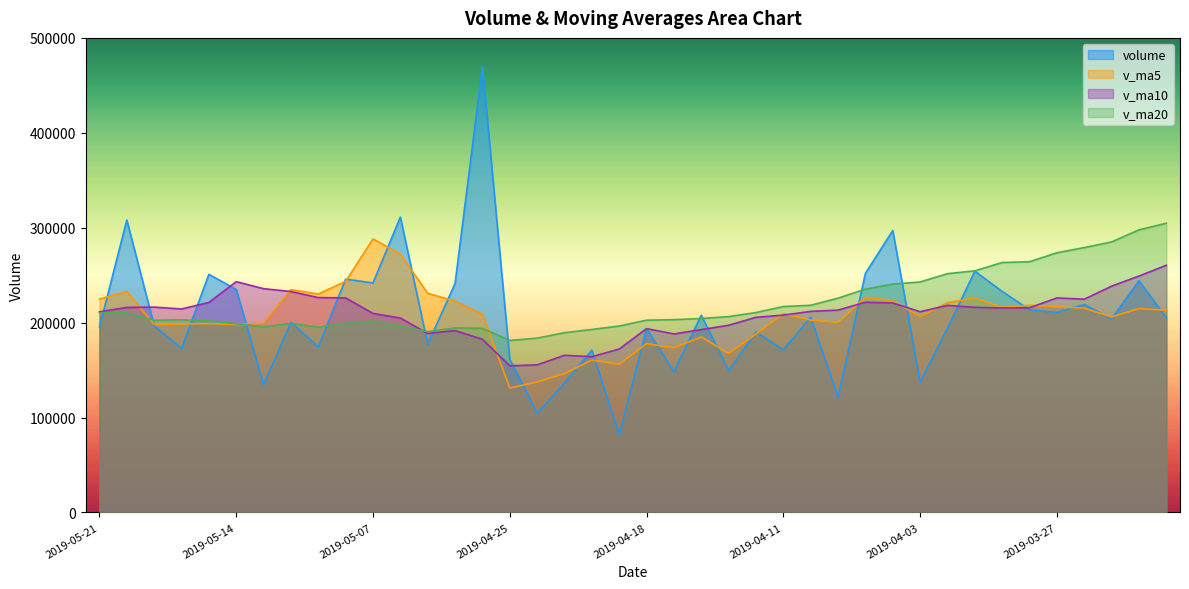

What is the value of the v_ma5 point at the 33rd from the left?

226074.5